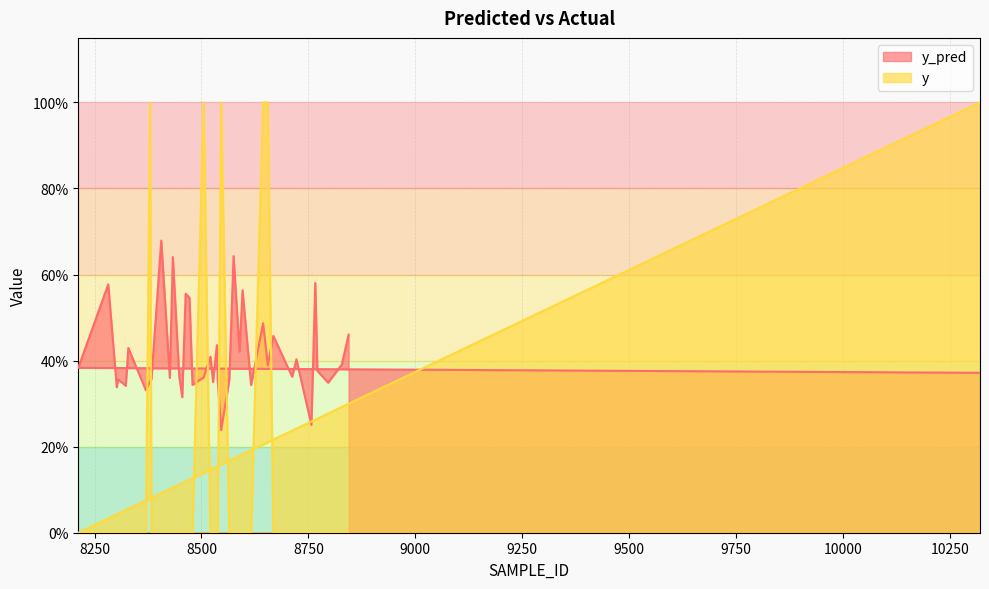

Reading left to right, what are all the values shown in this chart?

y_pred: 10320=0.4	8212=0.4	8282=0.6	8302=0.3	8305=0.4	8323=0.3	8329=0.4	8370=0.3	8380=0.4	8383=0.4	8406=0.7	8426=0.4	8433=0.6	8448=0.4	8455=0.3	8463=0.6	8472=0.5	8479=0.3	8505=0.4	8521=0.4	8527=0.4	8536=0.4	8538=0.4	8546=0.2	8565=0.4	8575=0.6	8589=0.4	8596=0.6	8616=0.3	8644=0.5	8655=0.4	8668=0.5	8712=0.4	8722=0.4	8757=0.3	8766=0.6	8771=0.4	8796=0.3	8828=0.4	8844=0.5
y: 10320=1.0	8212=0.0	8282=0.0	8302=0.0	8305=0.0	8323=0.0	8329=0.0	8370=0.0	8380=1.0	8383=0.0	8406=0.0	8426=0.0	8433=0.0	8448=0.0	8455=0.0	8463=0.0	8472=0.0	8479=0.0	8505=1.0	8521=0.0	8527=0.0	8536=0.0	8538=0.0	8546=1.0	8565=0.0	8575=0.0	8589=0.0	8596=0.0	8616=0.0	8644=1.0	8655=1.0	8668=0.0	8712=0.0	8722=0.0	8757=0.0	8766=0.0	8771=0.0	8796=0.0	8828=0.0	8844=0.0